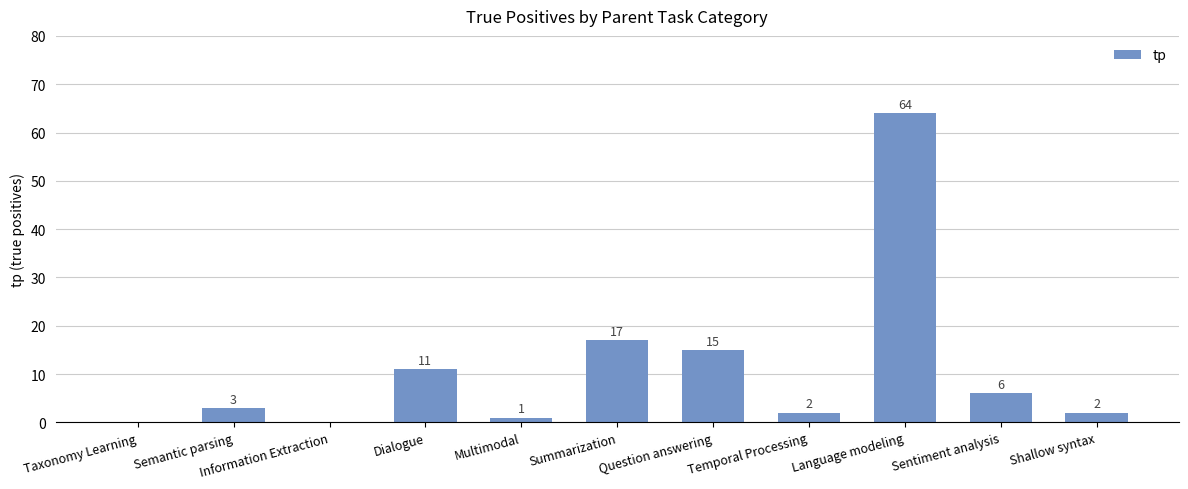

Between Language modeling and Information Extraction, which is larger?

Language modeling